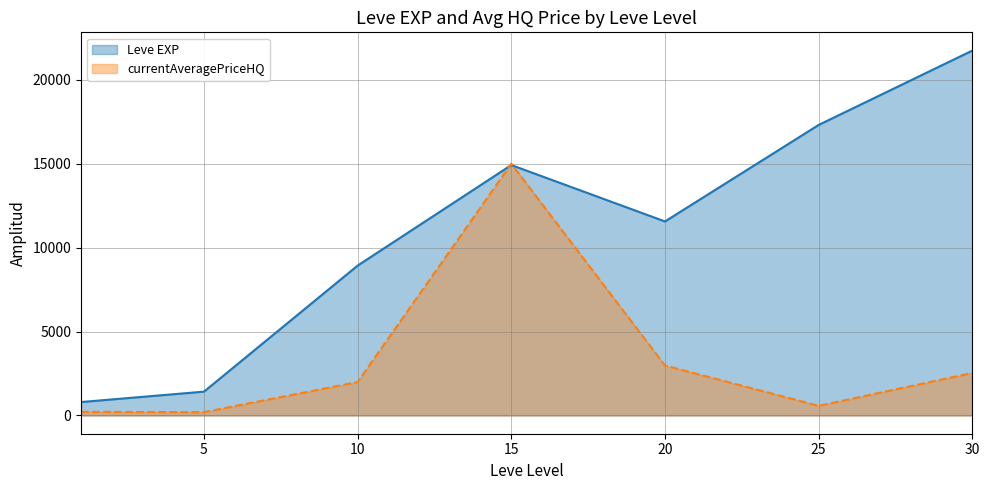

At which category is the sum across all series the highest?

15